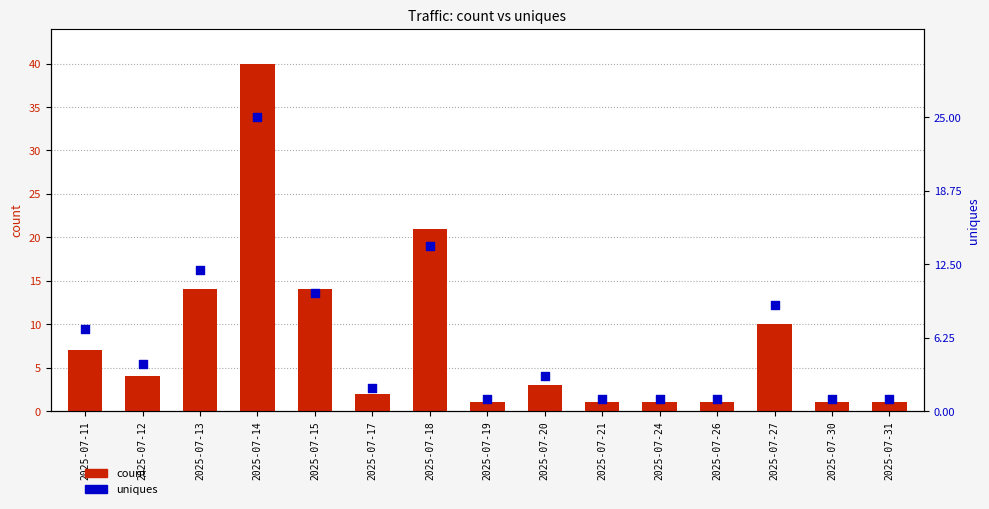

Which series has the largest Y range (max minus min)?

count